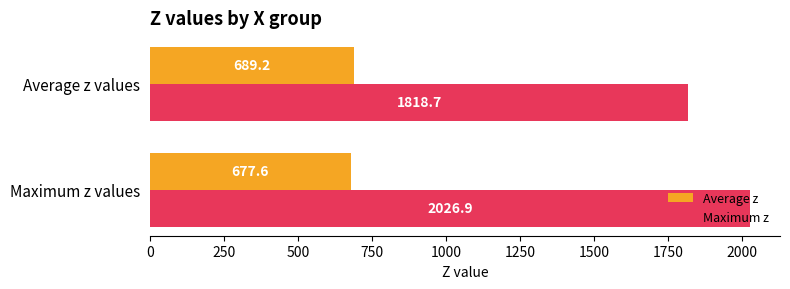

How many data points in Average z are above 689?

1